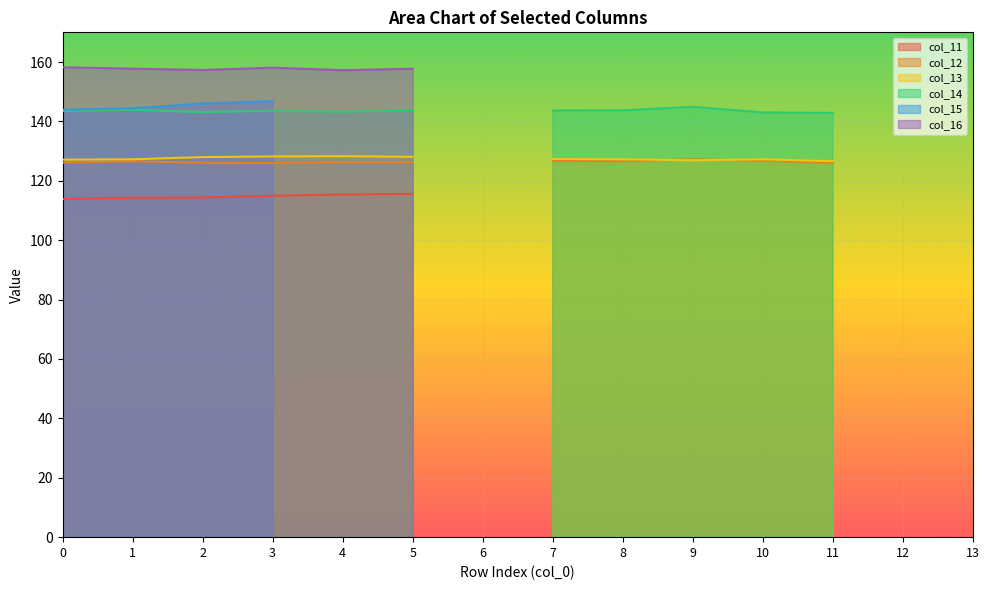

Where is the first local maximum for col_13?

4